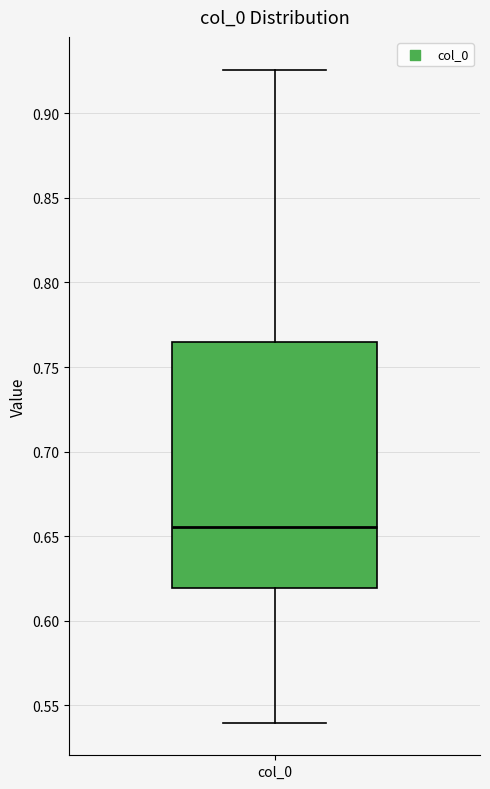

Transcribe this box plot: give where the median line is, the range the box spans, and where the two whiskers end, as read against the y-axis. The values are not printed on the chart, so give them approximately, as read against the axis.

median 0.655, box 0.620 to 0.765, whiskers 0.540 to 0.925